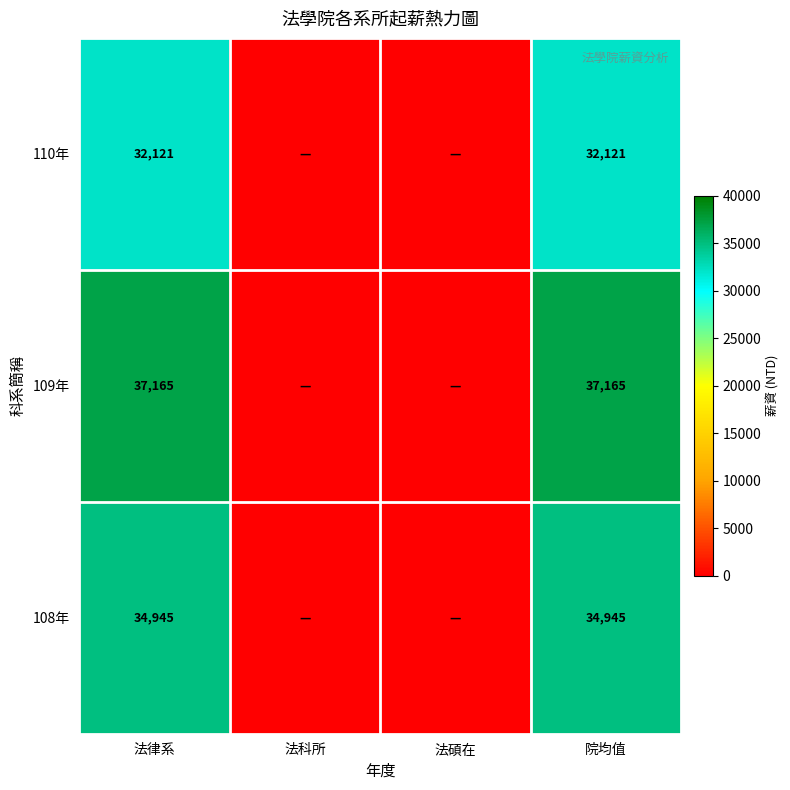

How many distinct data groups are displayed?

3